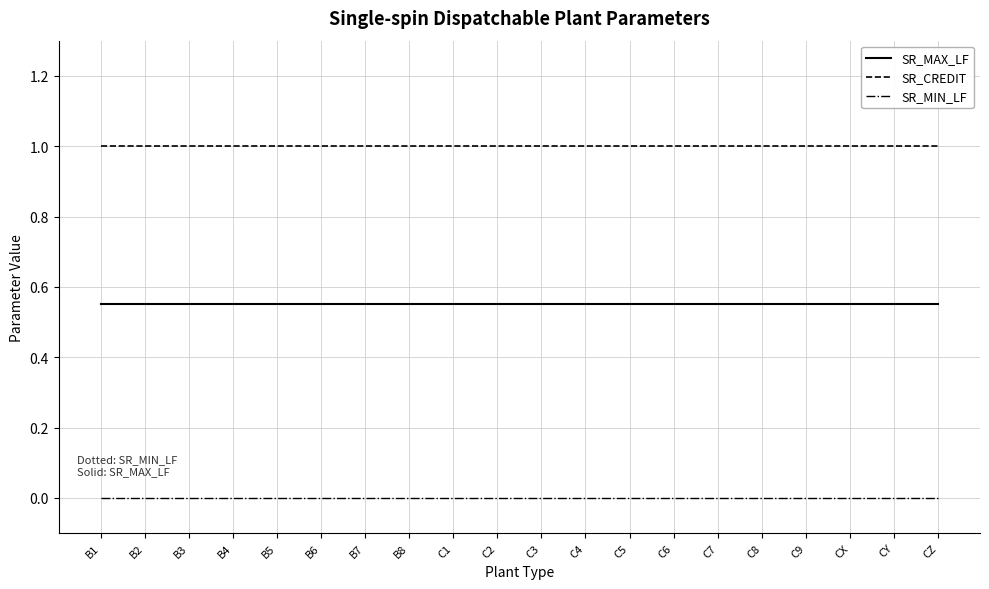

True or false: SR_MAX_LF and SR_MIN_LF intersect in this chart.

False